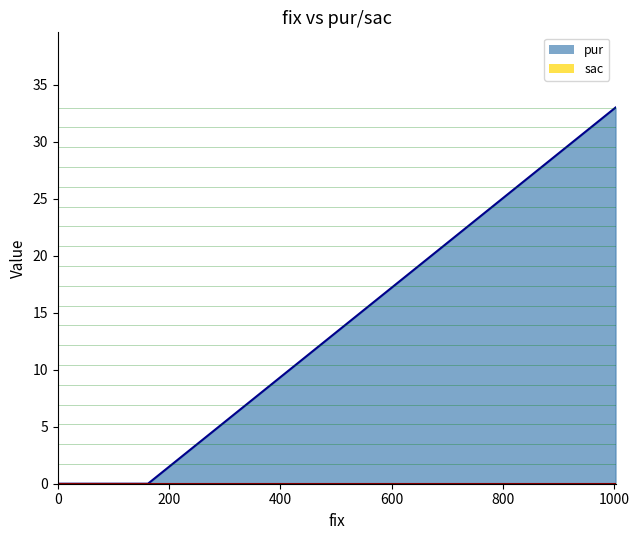

The value at 0 is 0. True or false?

True